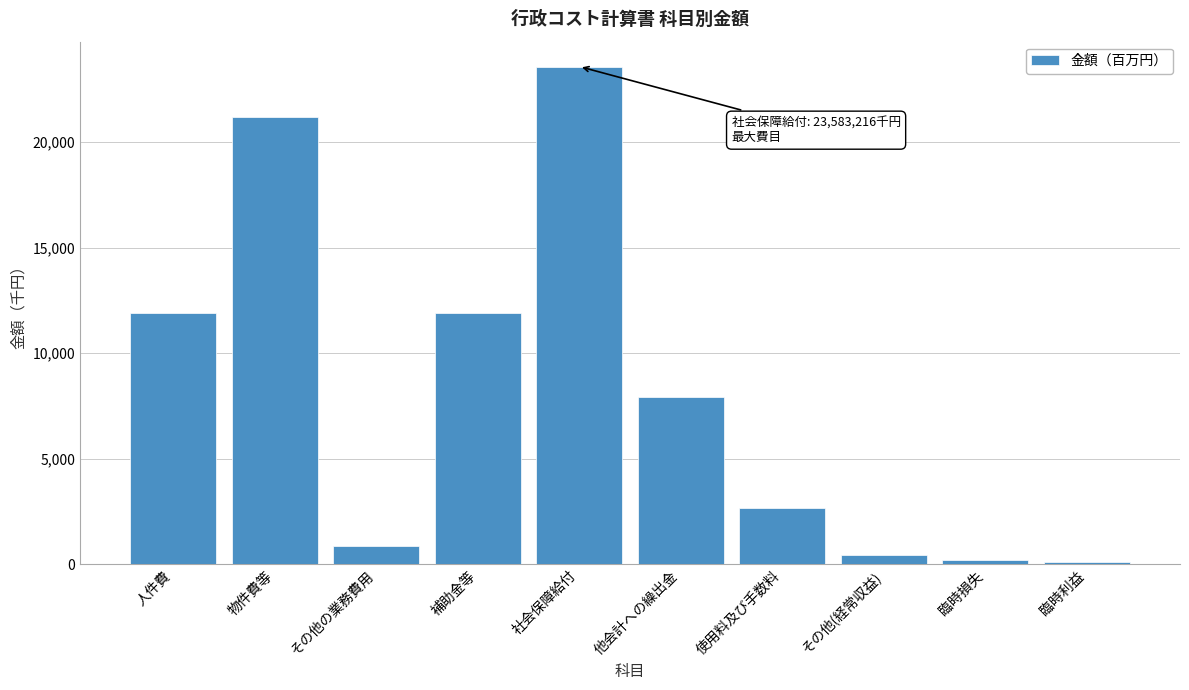

Which has a higher value, その他(経常収益) or 補助金等?

補助金等